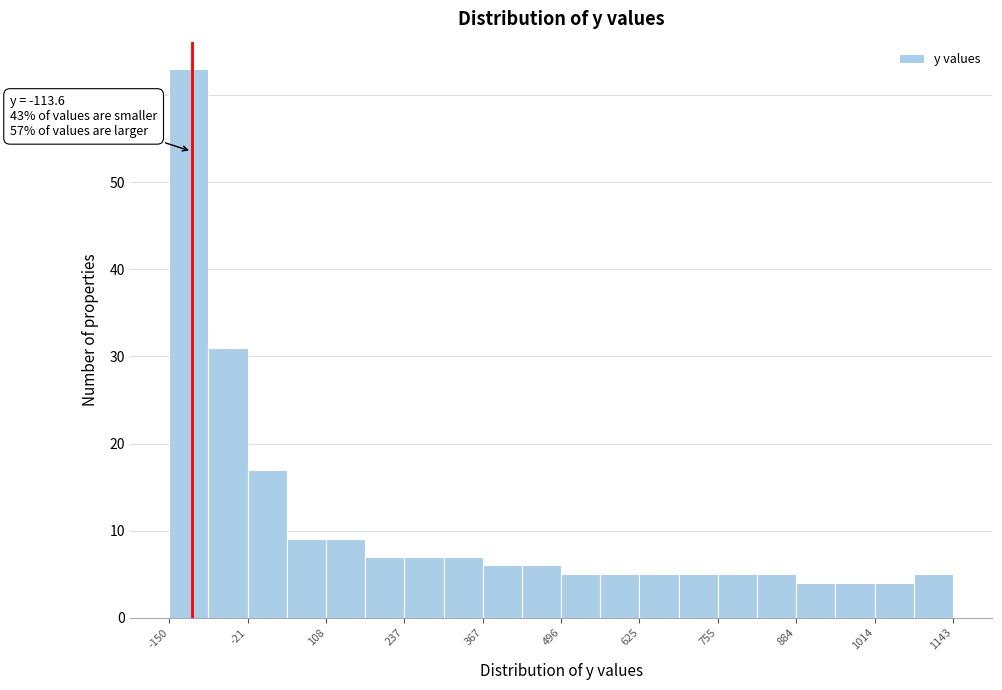

Around what value on the x-axis is the tallest bar? Give the approximate position of its centre, as read against the axis.

-120